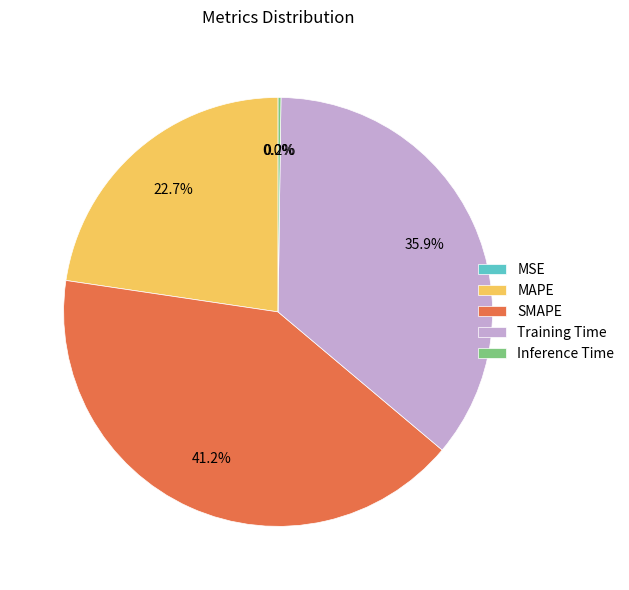

The Training Time slice represents 48% of the pie. True or false?

False